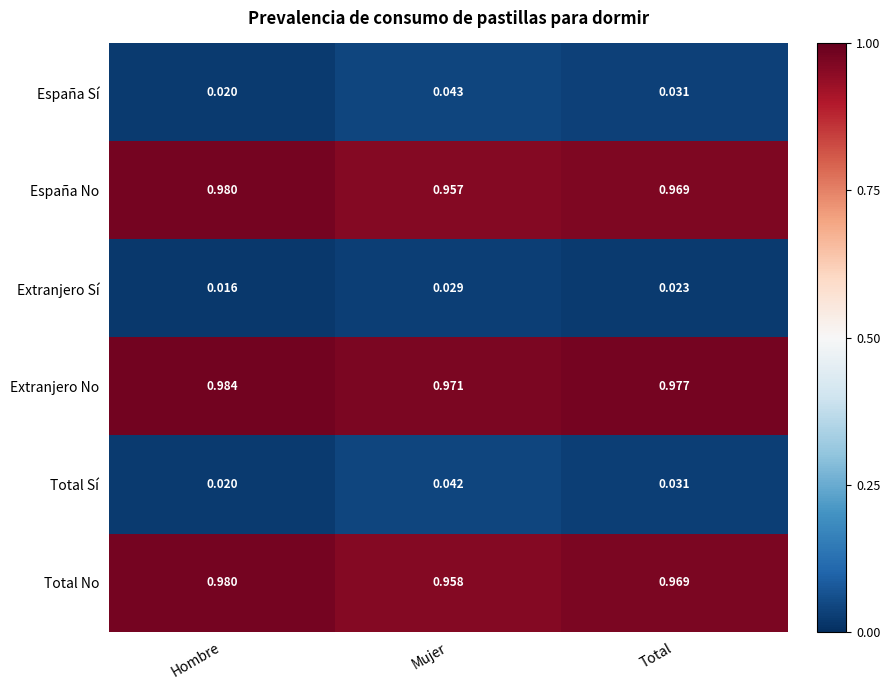

Rank the categories by Extranjero Sí value from lowest to highest.

Hombre, Total, Mujer